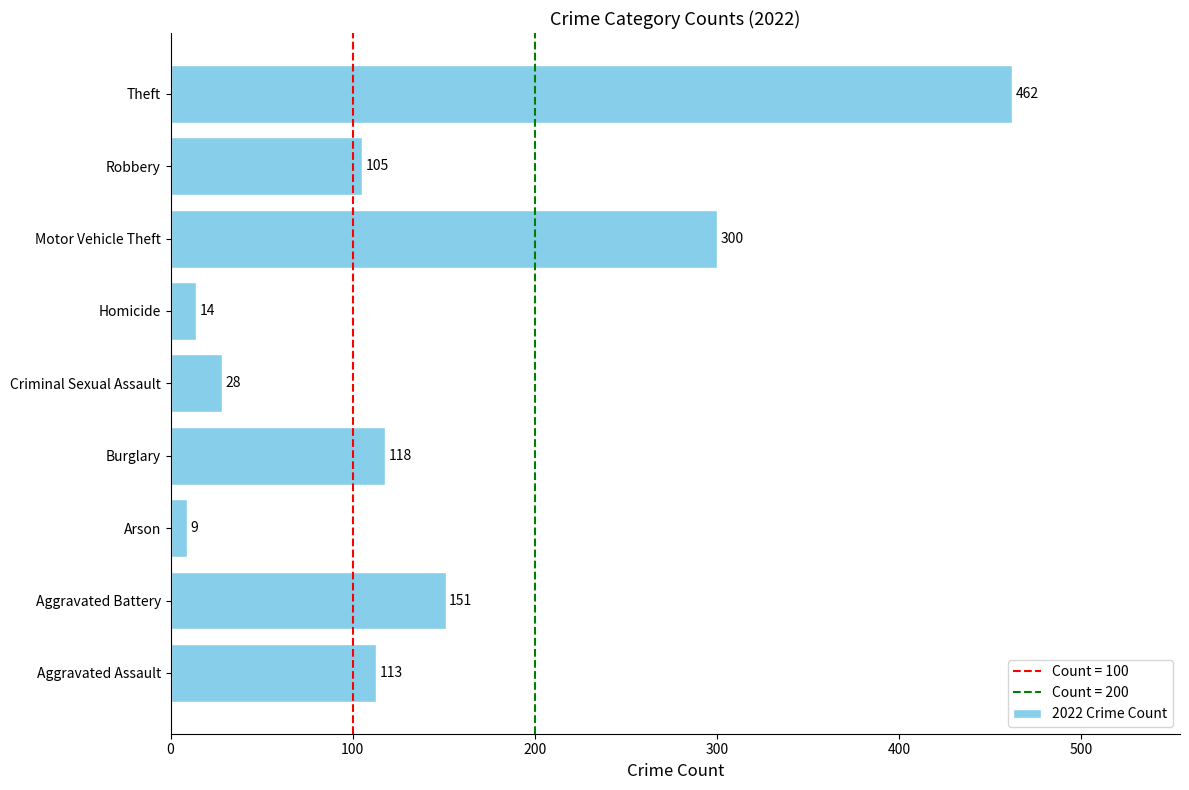

Between Arson and Criminal Sexual Assault, which is larger?

Criminal Sexual Assault